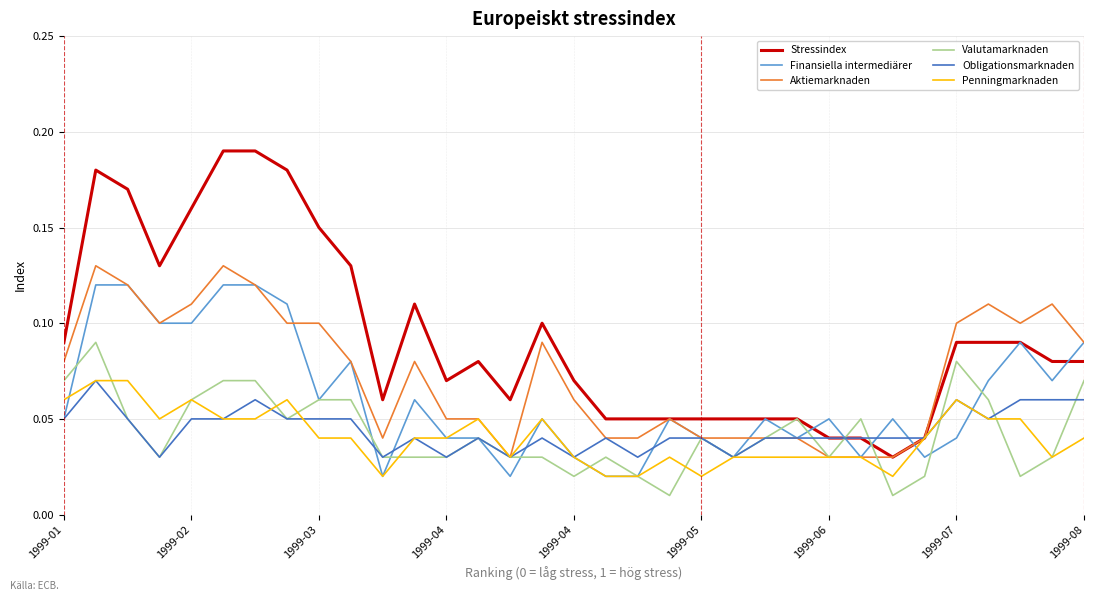

Which series has the largest total across all categories?

Stressindex